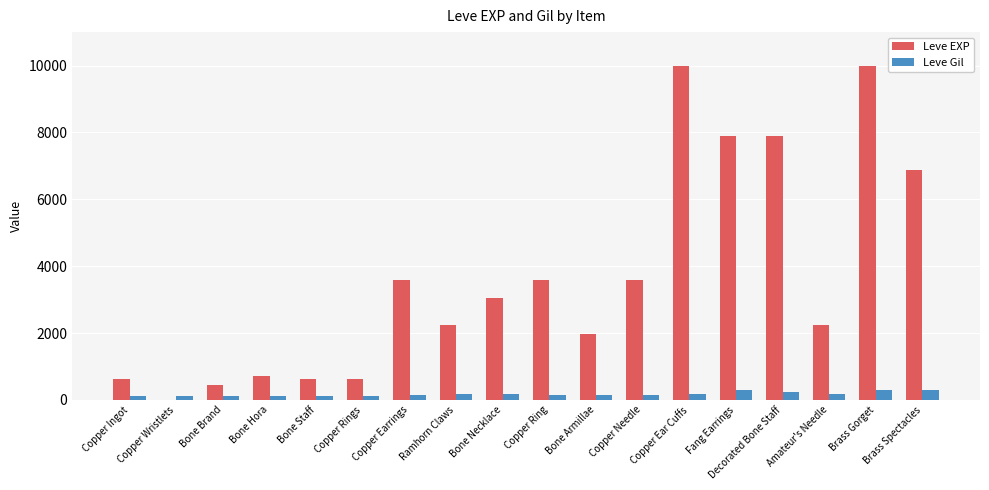

What is the highest value of the Leve EXP series?

9990